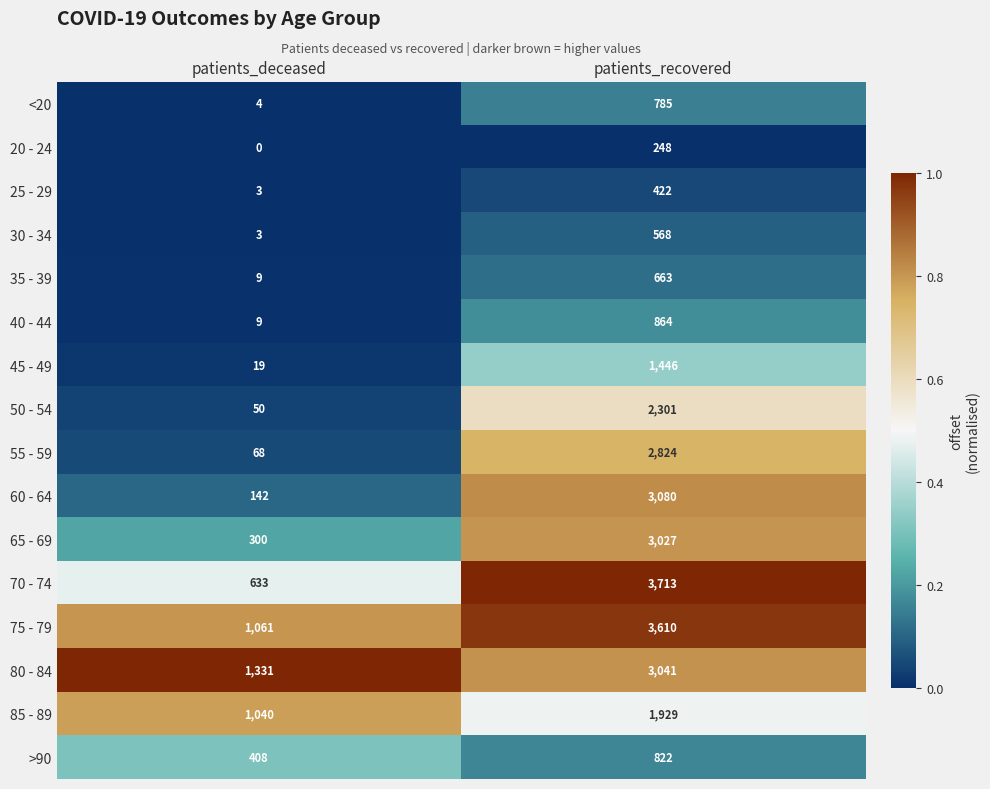

What is the highest value of the 45 - 49 series?

1446